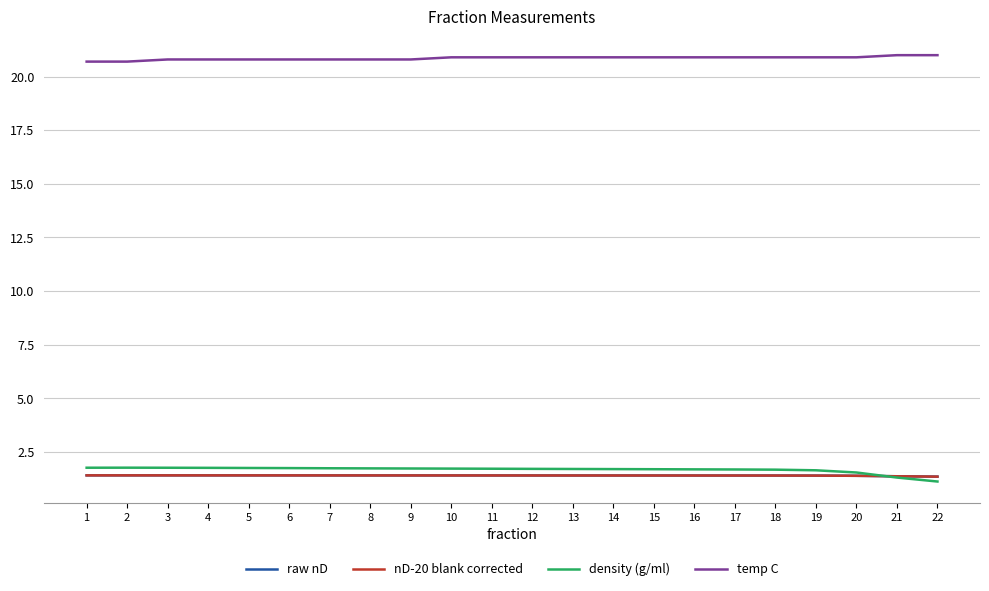

What is the average value of the density (g/ml) series?

1.7